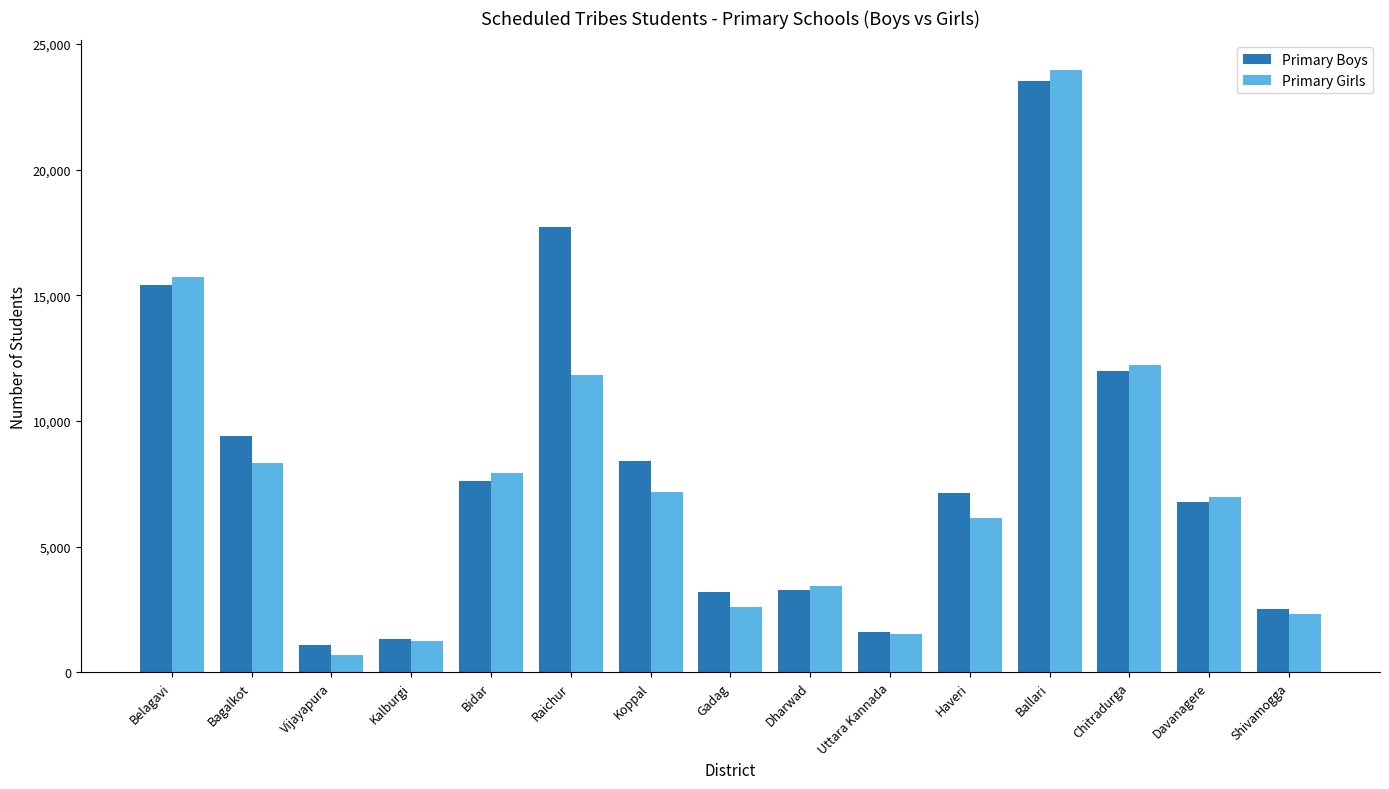

Where does the Primary Girls series first go above 6985?

Belagavi